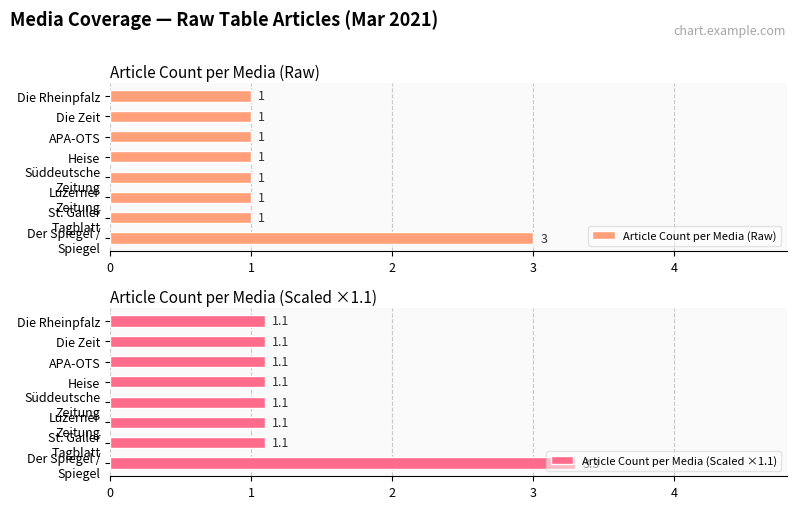

Is it true that Article Count per Media (Raw) equals 2 at Die Rheinpfalz?

False